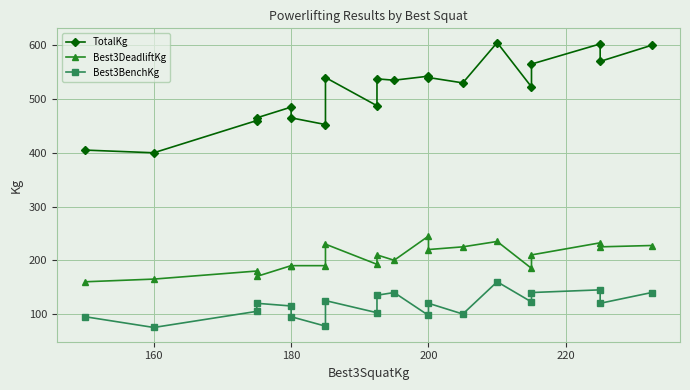

What is the difference between the maximum and minimum values in the Best3BenchKg series?

85.0